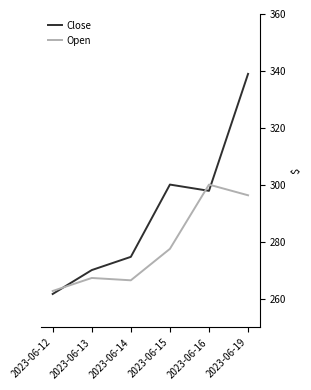

At 2023-06-15, list the series in order from largest to smallest.

Close, Open